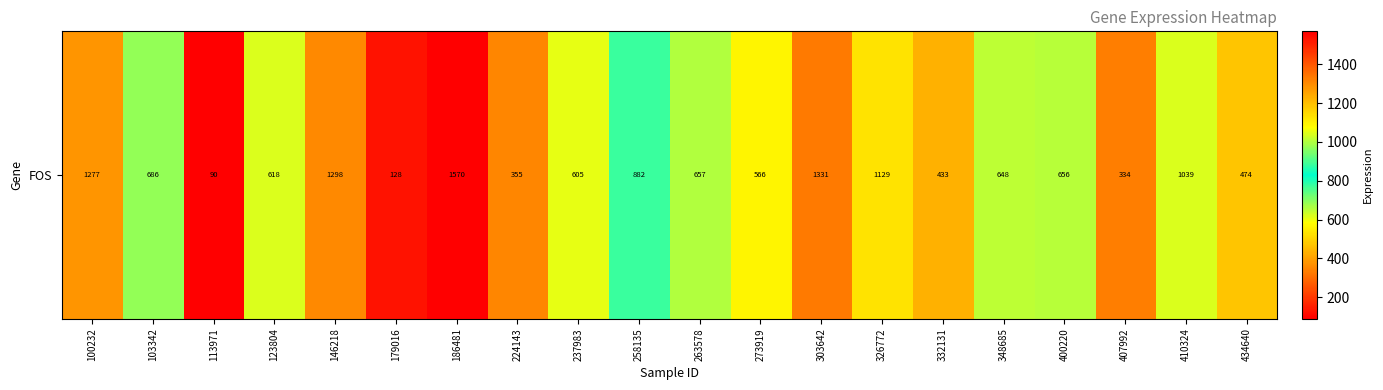

Approximately how many times larger is the value at 224143 compared to 263578?

0.5